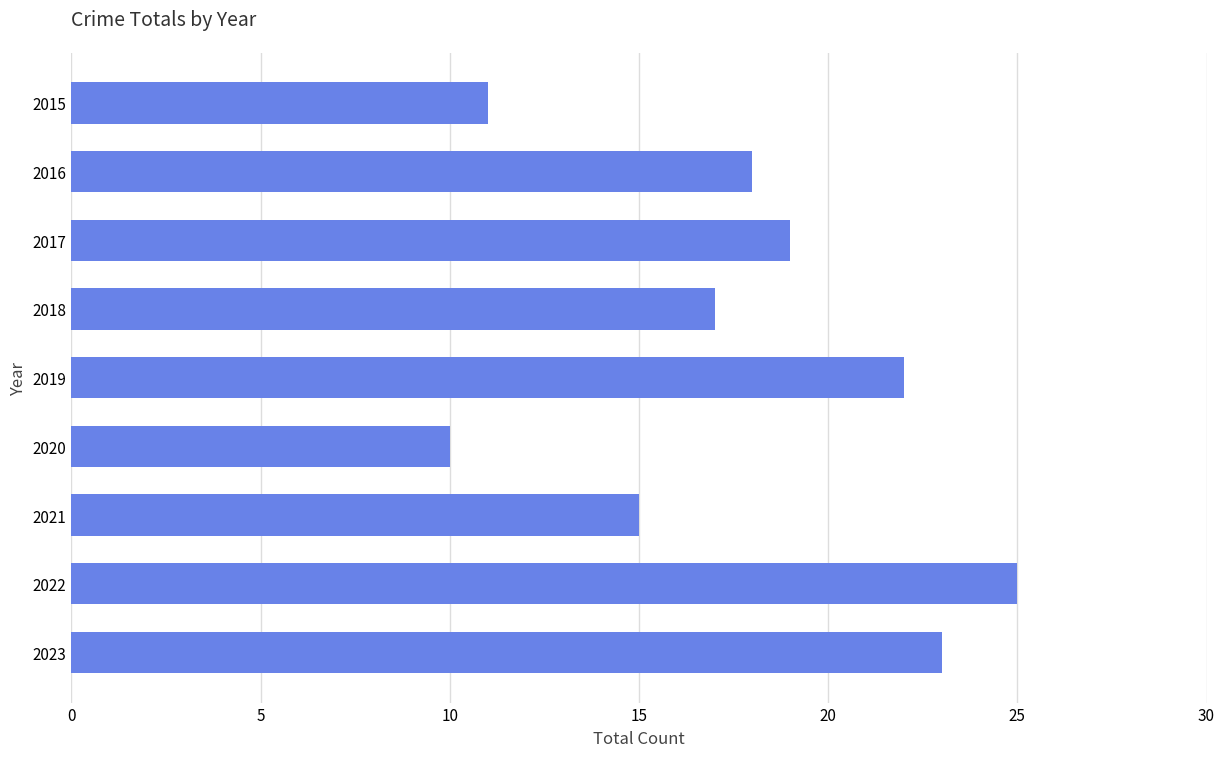

Does the chart contain any negative values?

No